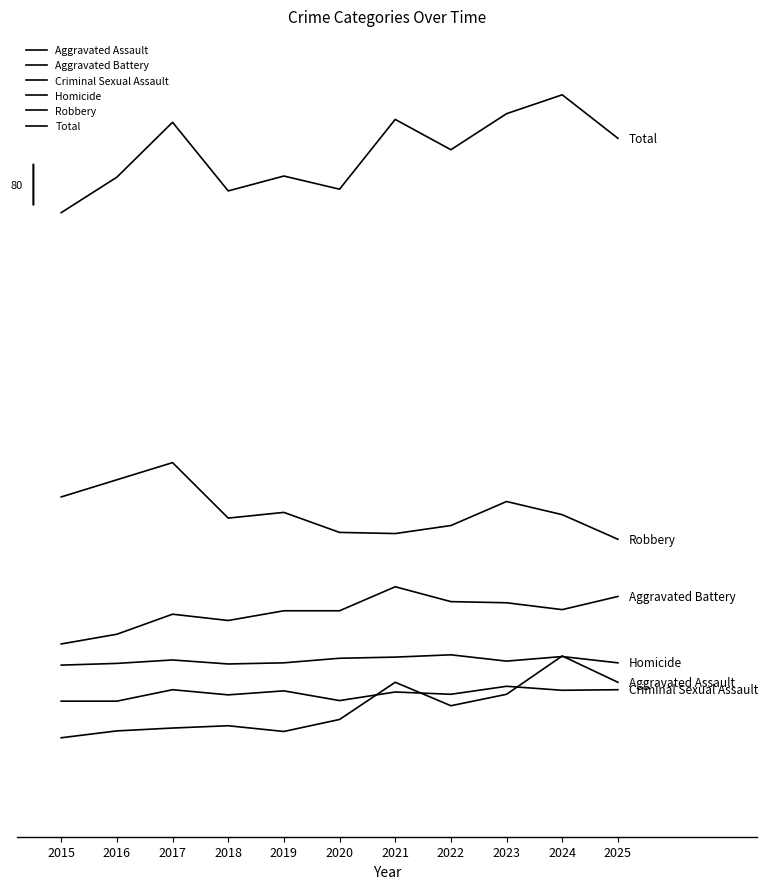

Is this an area chart (filled region under the line)?

No